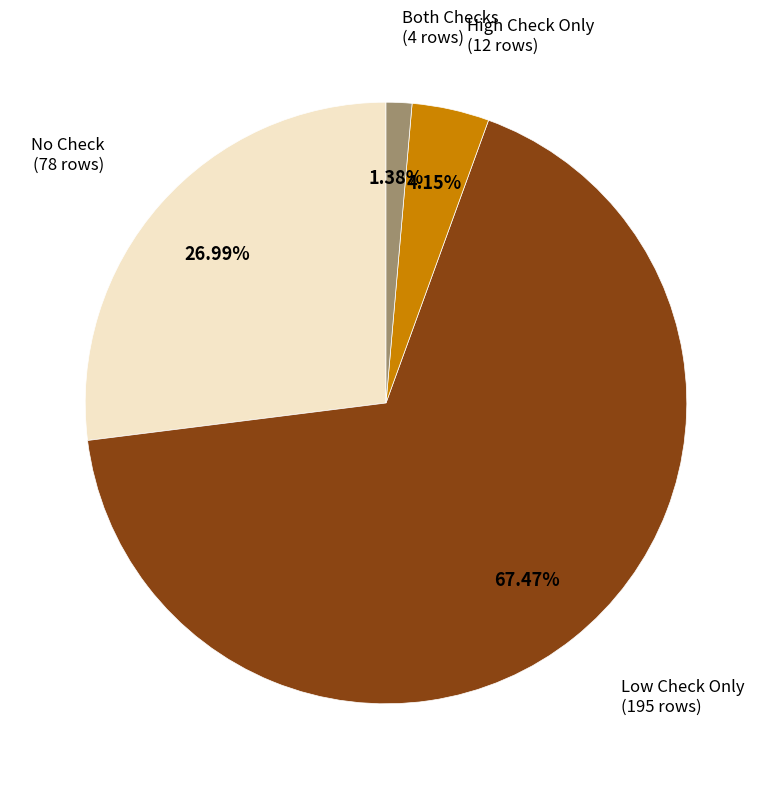

Is there a majority slice in this chart?

Yes